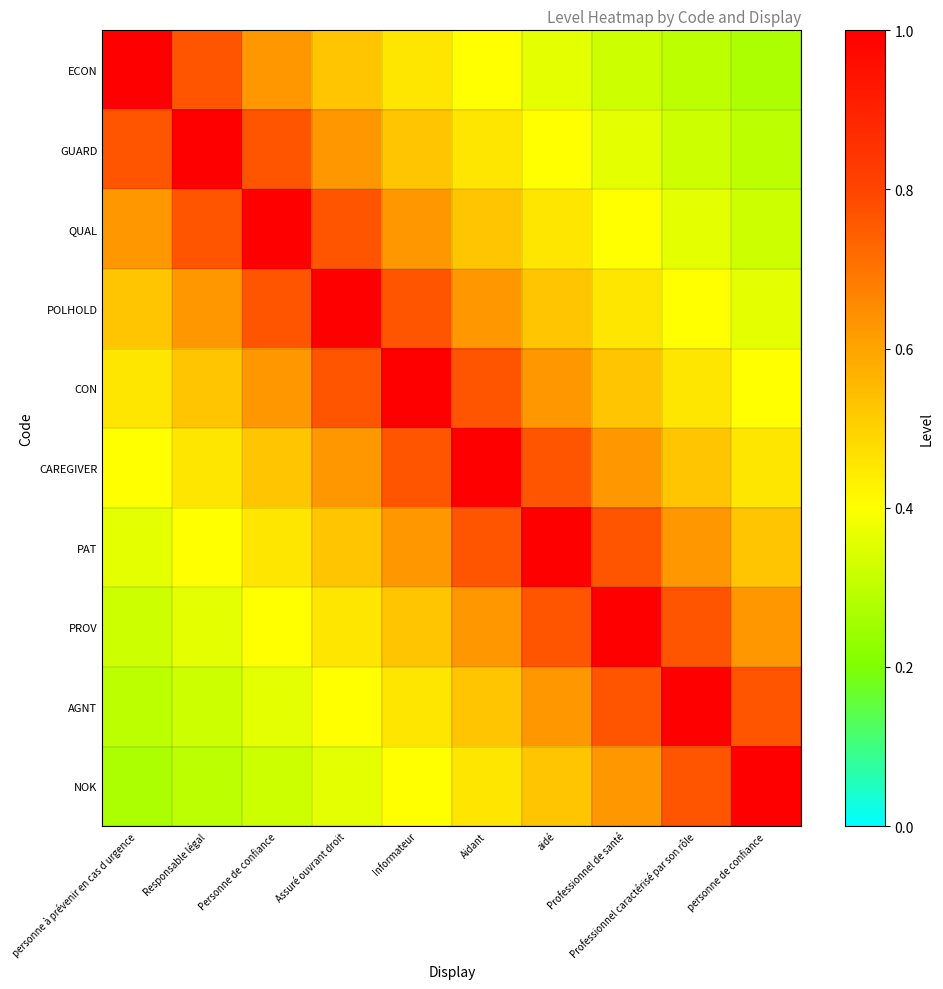

Reading left to right, list all the values displayed in this chart.

ECON: personne à prévenir en cas d urgence=1.0	Responsable légal=0.8	Personne de confiance=0.6	Assuré ouvrant droit=0.5	Informateur=0.5	Aidant=0.4	aidé=0.4	Professionnel de santé=0.3	Professionnel caractérisé par son rôle=0.3	personne de confiance=0.3
GUARD: personne à prévenir en cas d urgence=0.8	Responsable légal=1.0	Personne de confiance=0.8	Assuré ouvrant droit=0.6	Informateur=0.5	Aidant=0.5	aidé=0.4	Professionnel de santé=0.4	Professionnel caractérisé par son rôle=0.3	personne de confiance=0.3
QUAL: personne à prévenir en cas d urgence=0.6	Responsable légal=0.8	Personne de confiance=1.0	Assuré ouvrant droit=0.8	Informateur=0.6	Aidant=0.5	aidé=0.5	Professionnel de santé=0.4	Professionnel caractérisé par son rôle=0.4	personne de confiance=0.3
POLHOLD: personne à prévenir en cas d urgence=0.5	Responsable légal=0.6	Personne de confiance=0.8	Assuré ouvrant droit=1.0	Informateur=0.8	Aidant=0.6	aidé=0.5	Professionnel de santé=0.5	Professionnel caractérisé par son rôle=0.4	personne de confiance=0.4
CON: personne à prévenir en cas d urgence=0.5	Responsable légal=0.5	Personne de confiance=0.6	Assuré ouvrant droit=0.8	Informateur=1.0	Aidant=0.8	aidé=0.6	Professionnel de santé=0.5	Professionnel caractérisé par son rôle=0.5	personne de confiance=0.4
CAREGIVER: personne à prévenir en cas d urgence=0.4	Responsable légal=0.5	Personne de confiance=0.5	Assuré ouvrant droit=0.6	Informateur=0.8	Aidant=1.0	aidé=0.8	Professionnel de santé=0.6	Professionnel caractérisé par son rôle=0.5	personne de confiance=0.5
PAT: personne à prévenir en cas d urgence=0.4	Responsable légal=0.4	Personne de confiance=0.5	Assuré ouvrant droit=0.5	Informateur=0.6	Aidant=0.8	aidé=1.0	Professionnel de santé=0.8	Professionnel caractérisé par son rôle=0.6	personne de confiance=0.5
PROV: personne à prévenir en cas d urgence=0.3	Responsable légal=0.4	Personne de confiance=0.4	Assuré ouvrant droit=0.5	Informateur=0.5	Aidant=0.6	aidé=0.8	Professionnel de santé=1.0	Professionnel caractérisé par son rôle=0.8	personne de confiance=0.6
AGNT: personne à prévenir en cas d urgence=0.3	Responsable légal=0.3	Personne de confiance=0.4	Assuré ouvrant droit=0.4	Informateur=0.5	Aidant=0.5	aidé=0.6	Professionnel de santé=0.8	Professionnel caractérisé par son rôle=1.0	personne de confiance=0.8
NOK: personne à prévenir en cas d urgence=0.3	Responsable légal=0.3	Personne de confiance=0.3	Assuré ouvrant droit=0.4	Informateur=0.4	Aidant=0.5	aidé=0.5	Professionnel de santé=0.6	Professionnel caractérisé par son rôle=0.8	personne de confiance=1.0